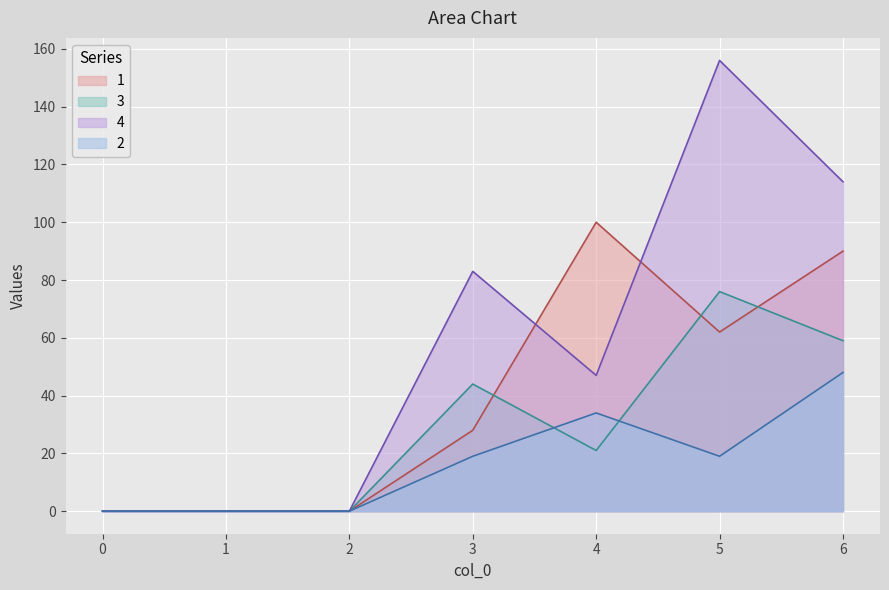

What is the difference between the maximum and second lowest values in the 3 series?

76